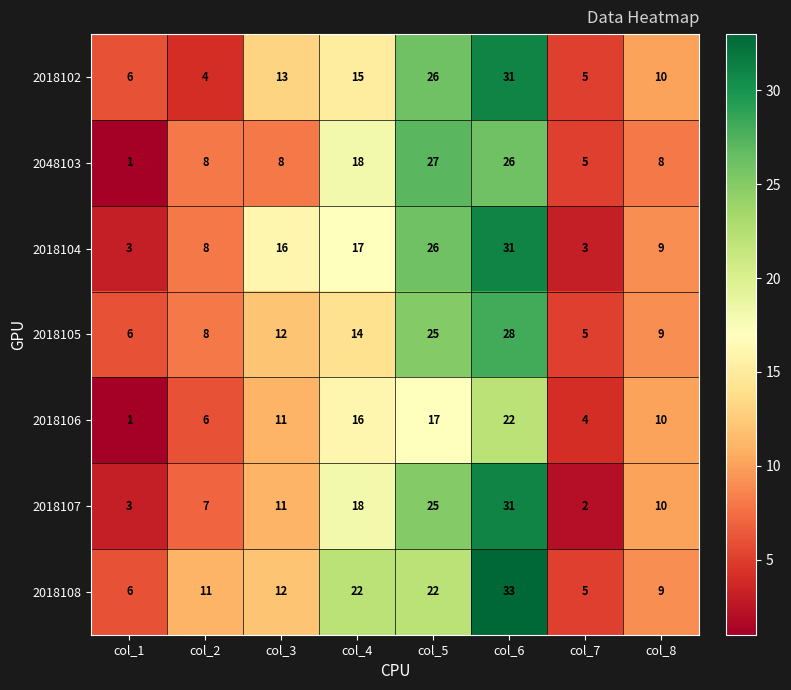

Which series has the widest spread of values?

2018107